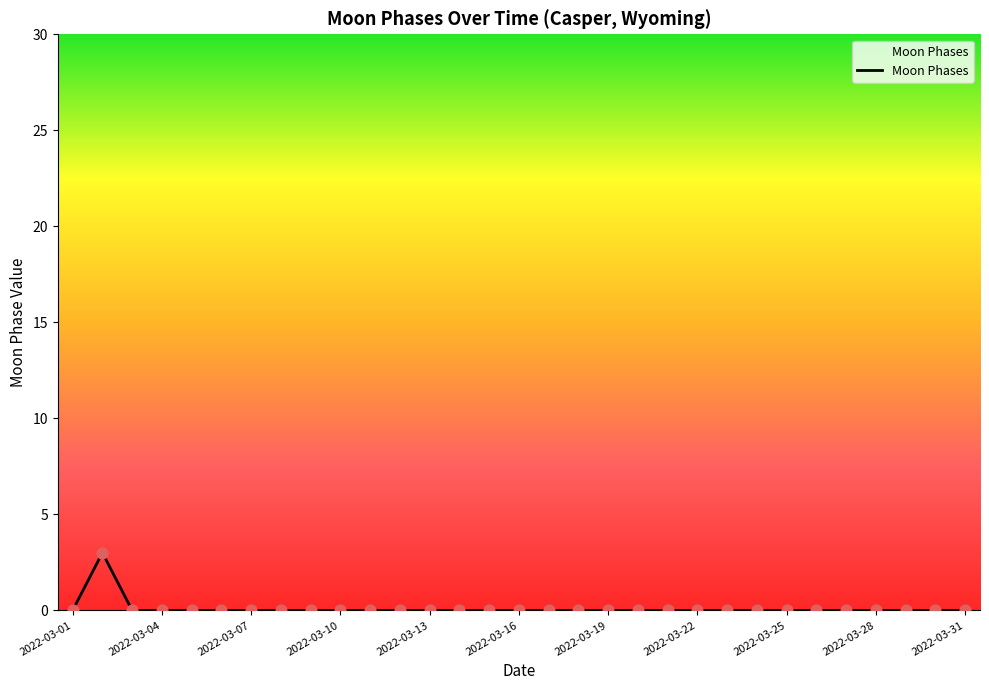

What is the maximum value shown in the chart?

3